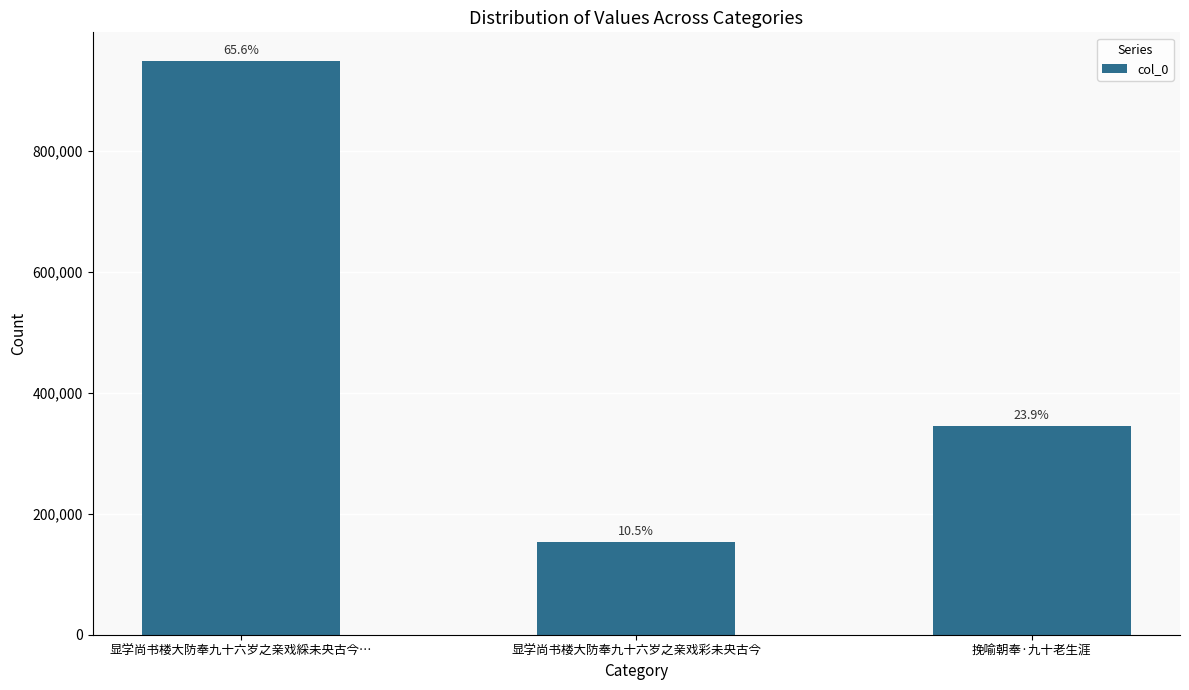

The value at 显学尚书楼大防奉九十六岁之亲戏綵未央古今… is 948719. True or false?

True